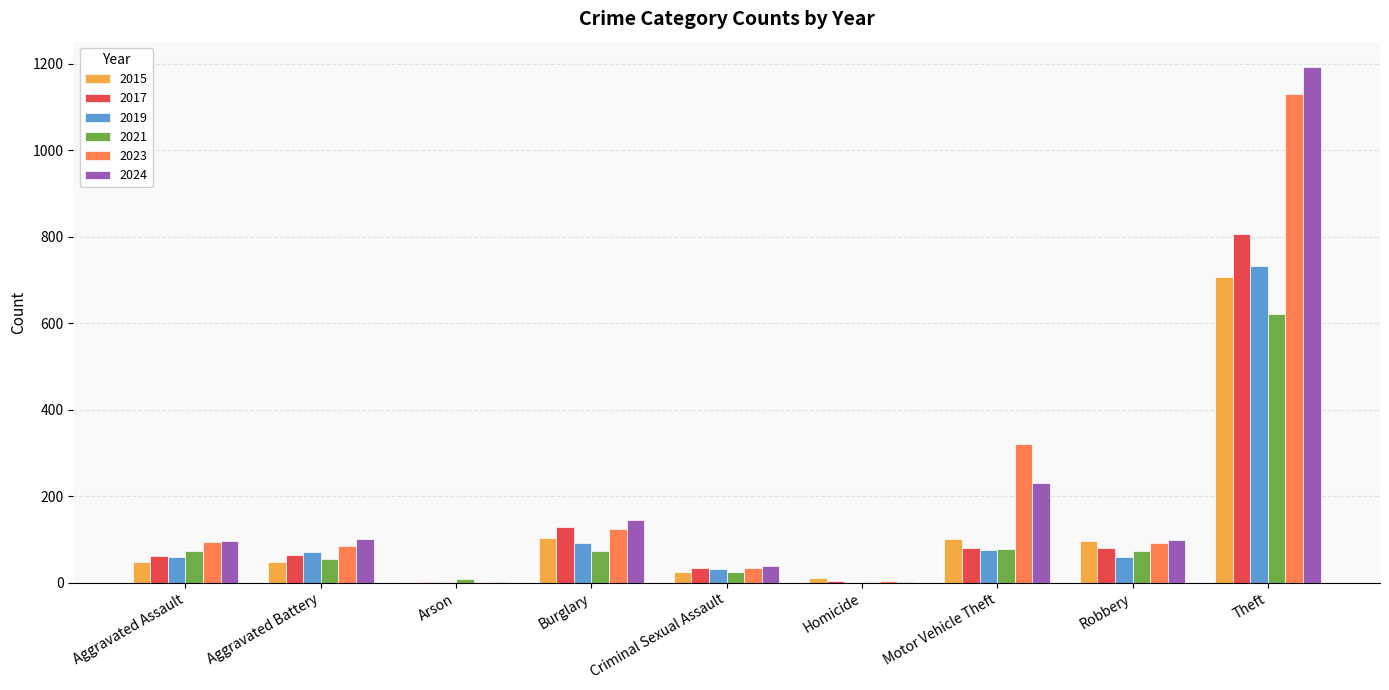

How many groups of bars are there?

9